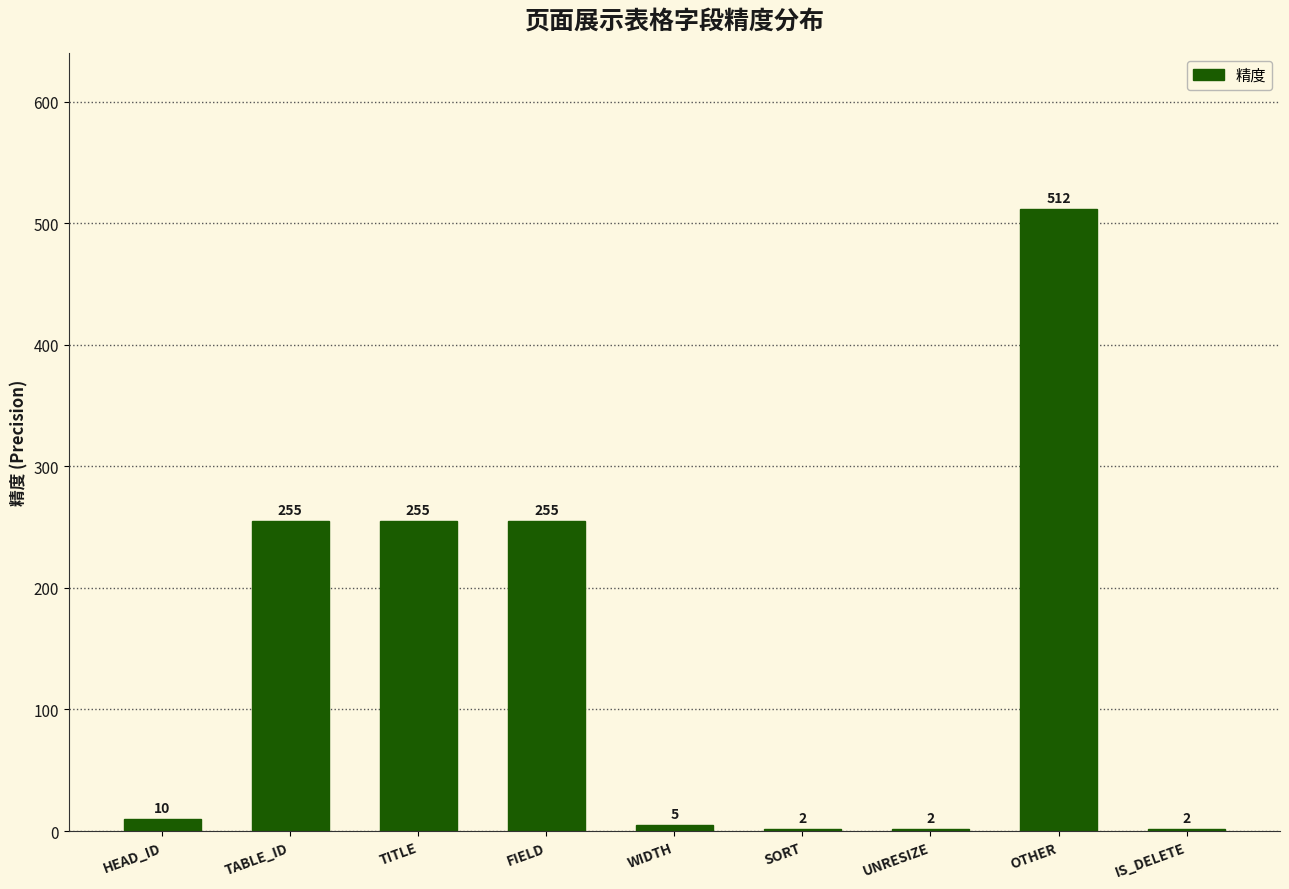

The chart shows a value of 255 at TABLE_ID. True or false?

True